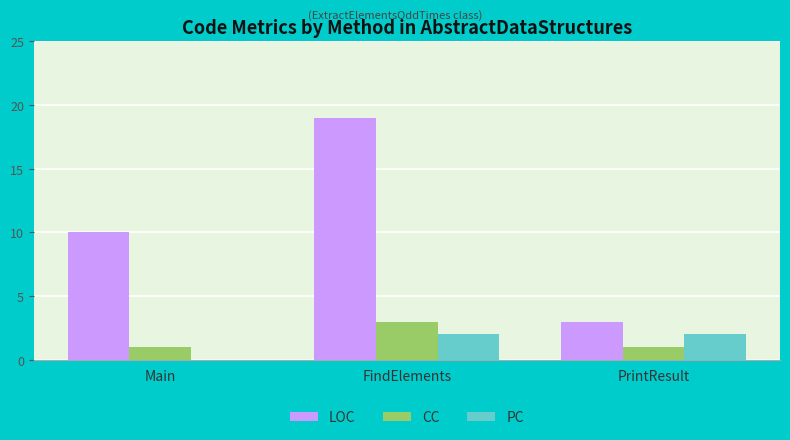

What are all the series names shown in the legend?

LOC, CC, PC